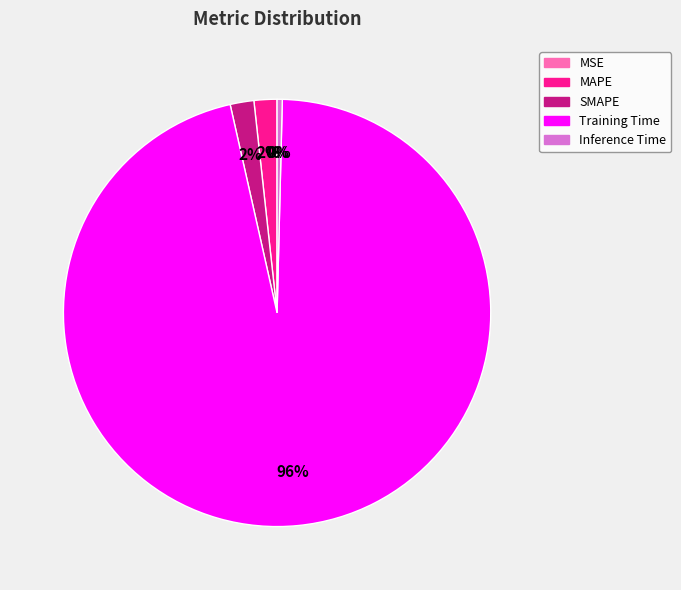

What is the largest slice in the pie chart?

Training Time